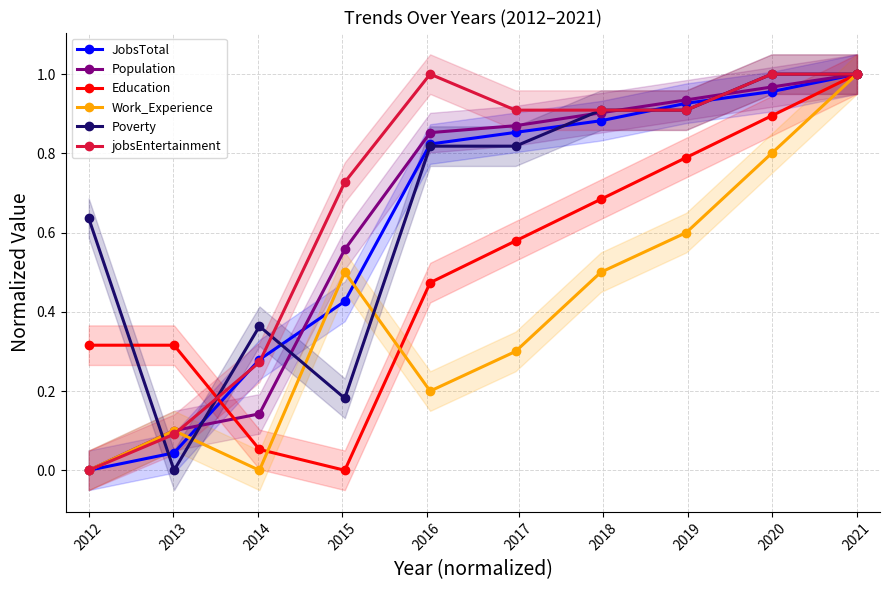

What are all the series names shown in the legend?

JobsTotal, Population, Education, Work_Experience, Poverty, jobsEntertainment